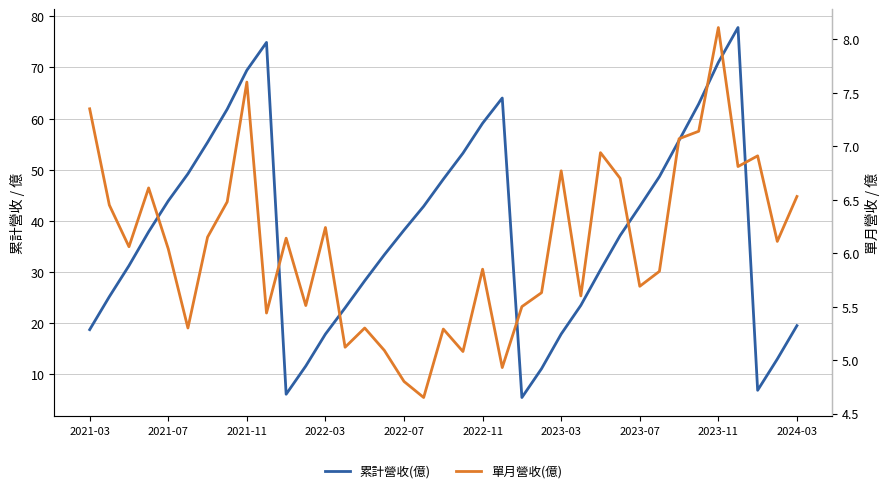

In 累計營收(億), how many points are higher than both neighbors (excluding endpoints)?

3